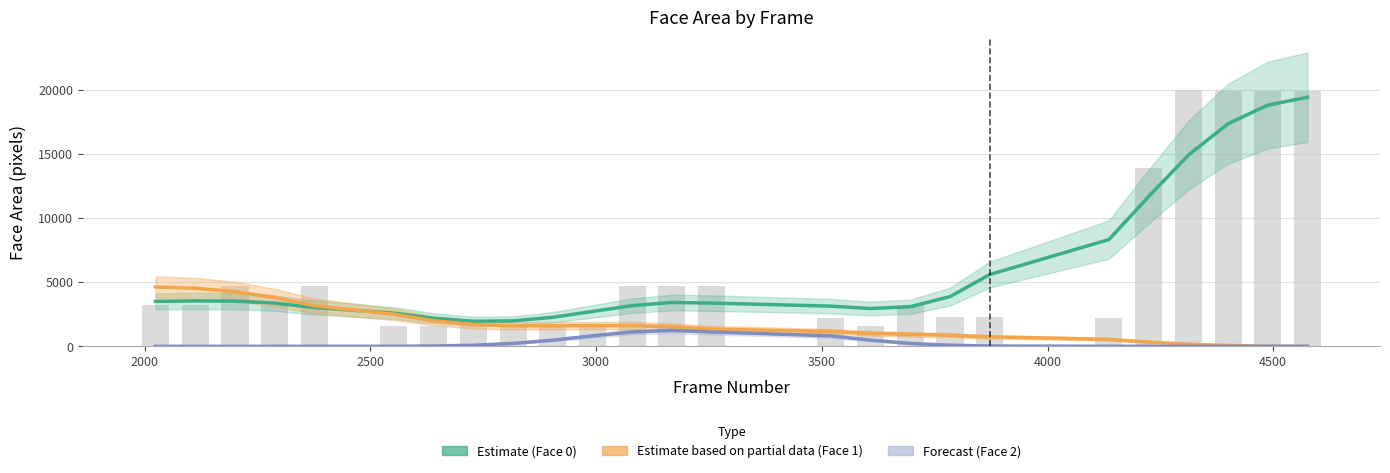

At how many categories does at least one series exceed 4895?

7